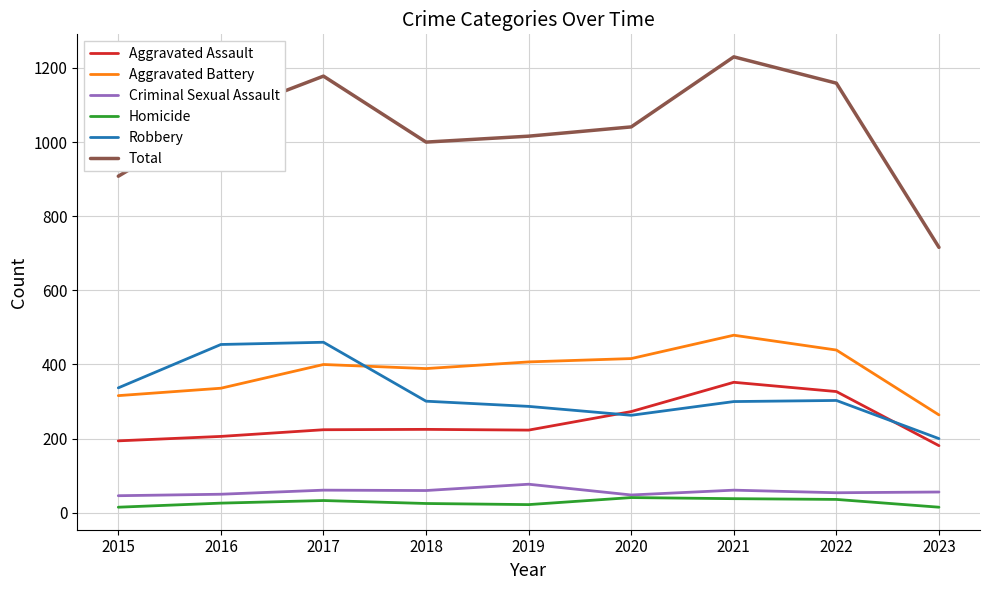

What is the greatest value displayed?

1230